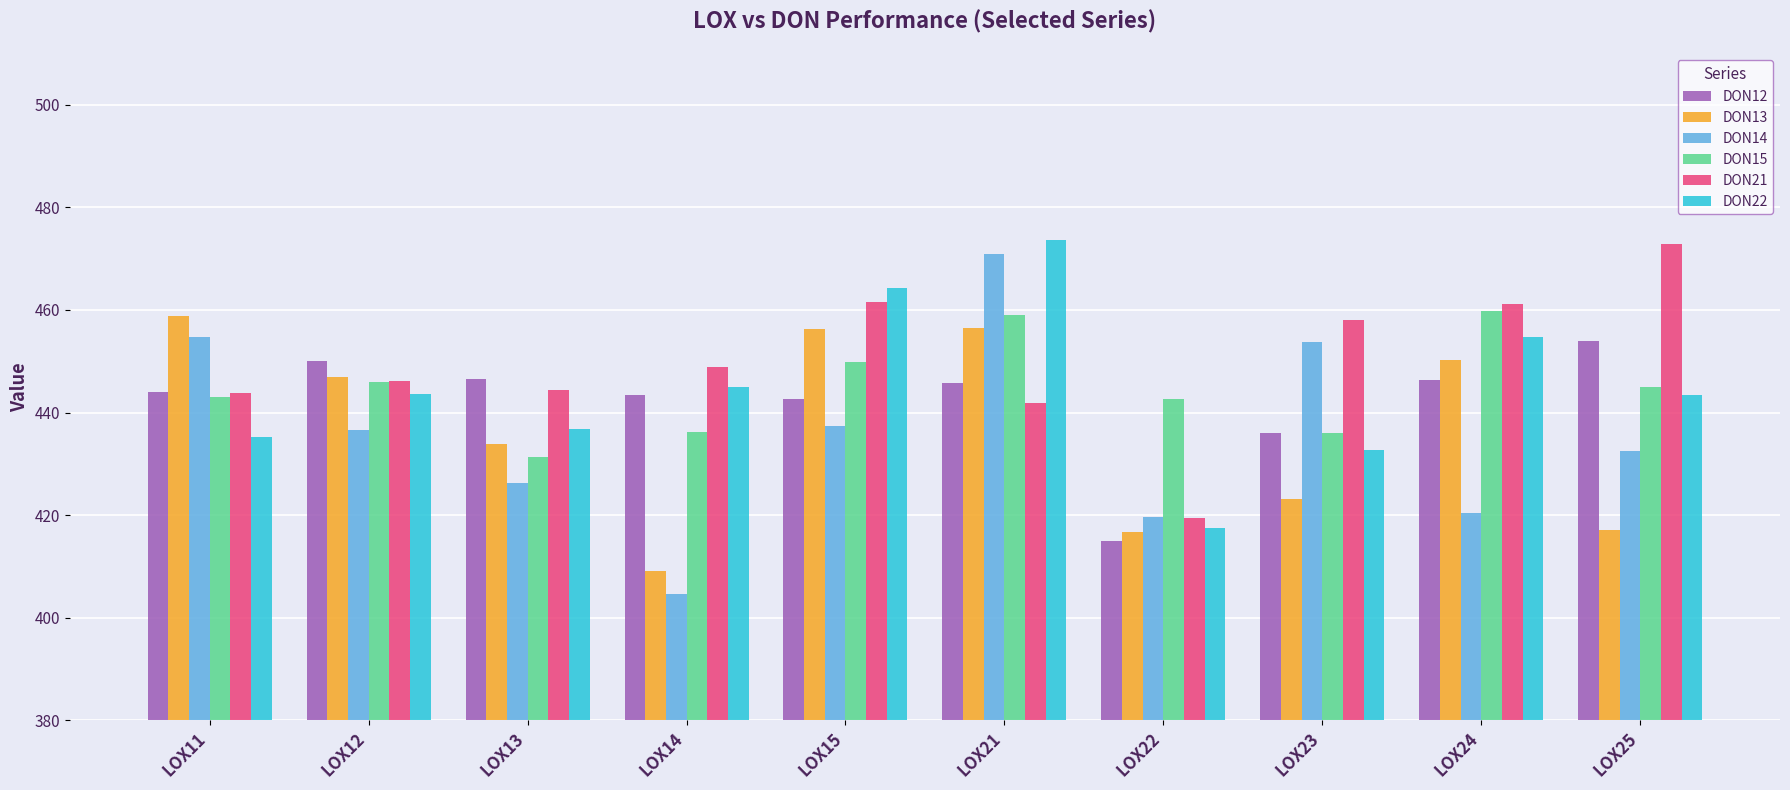

At which label does DON14 reach its minimum?

LOX14